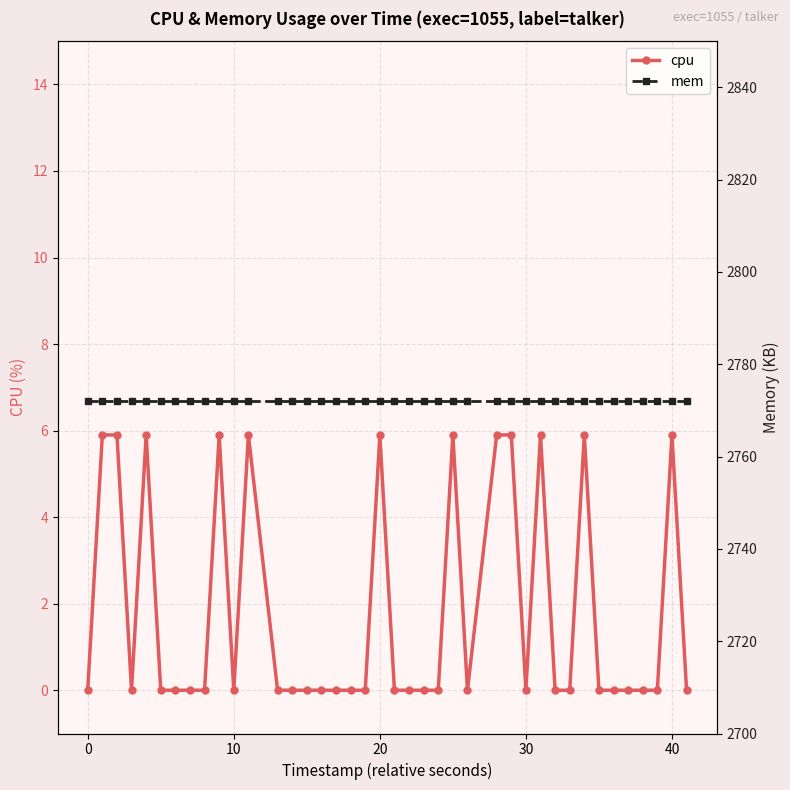

Which series has the largest range (max minus min)?

cpu